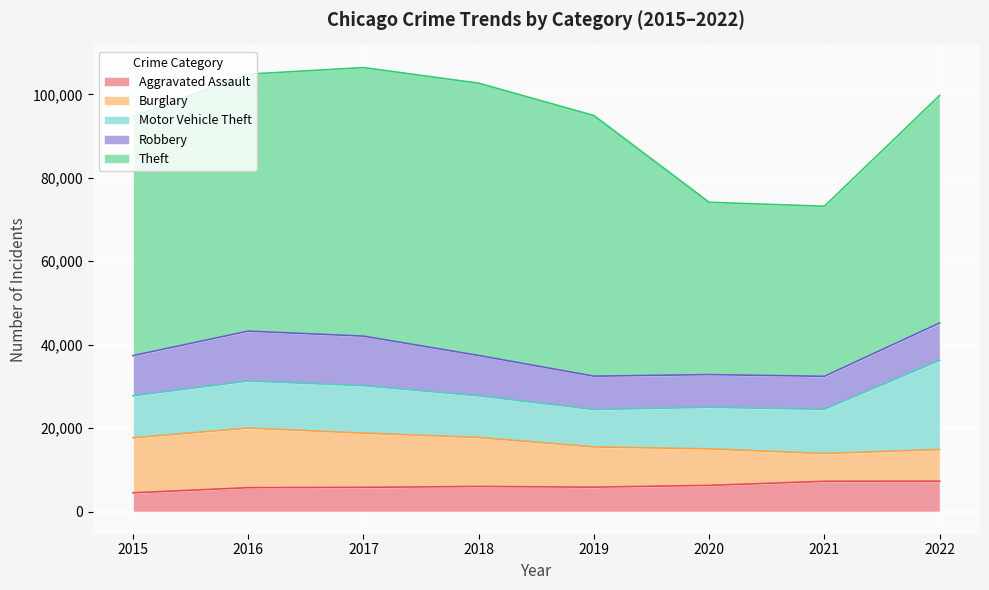

How many interior local valleys does the Burglary series have?

1